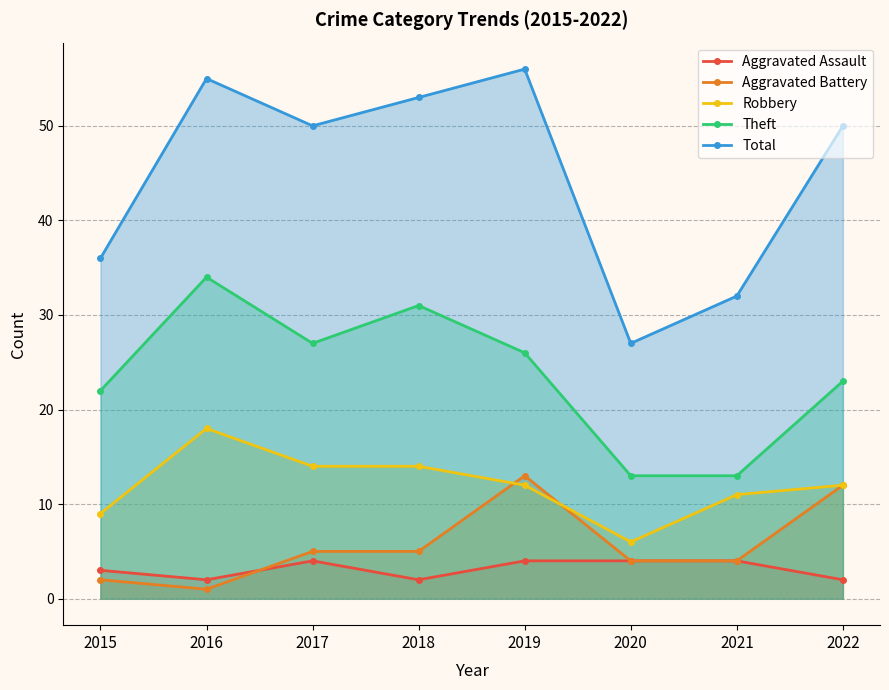

What is the minimum value for Theft?

13